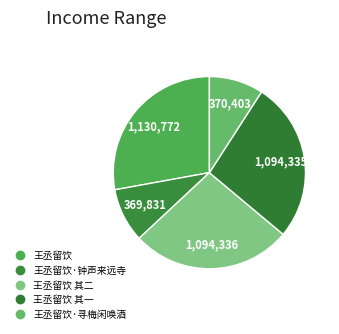

Is there a majority slice in this chart?

No